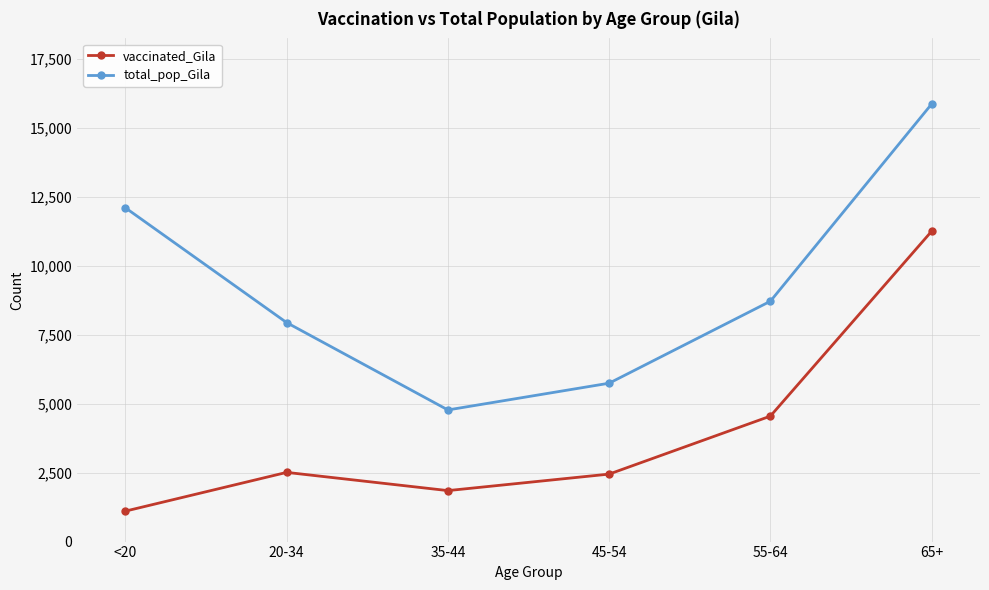

What are all the series names shown in the legend?

vaccinated_Gila, total_pop_Gila